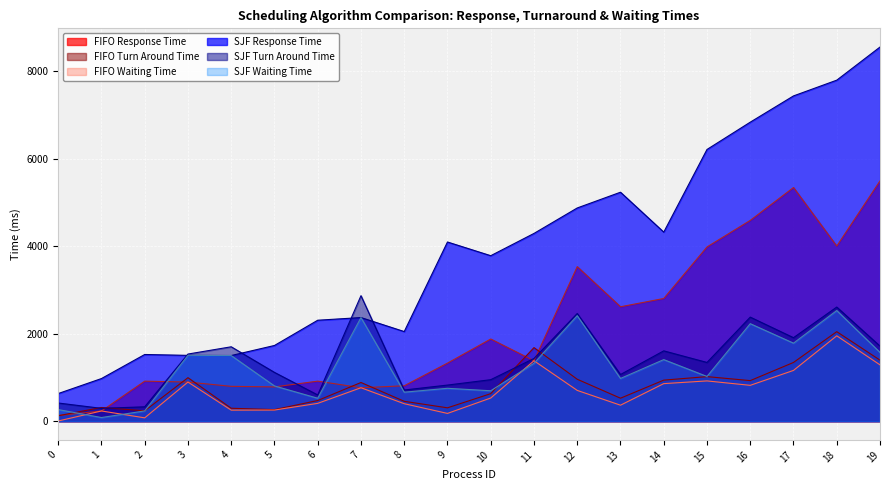

Which series has the largest total across all categories?

SJF Response Time